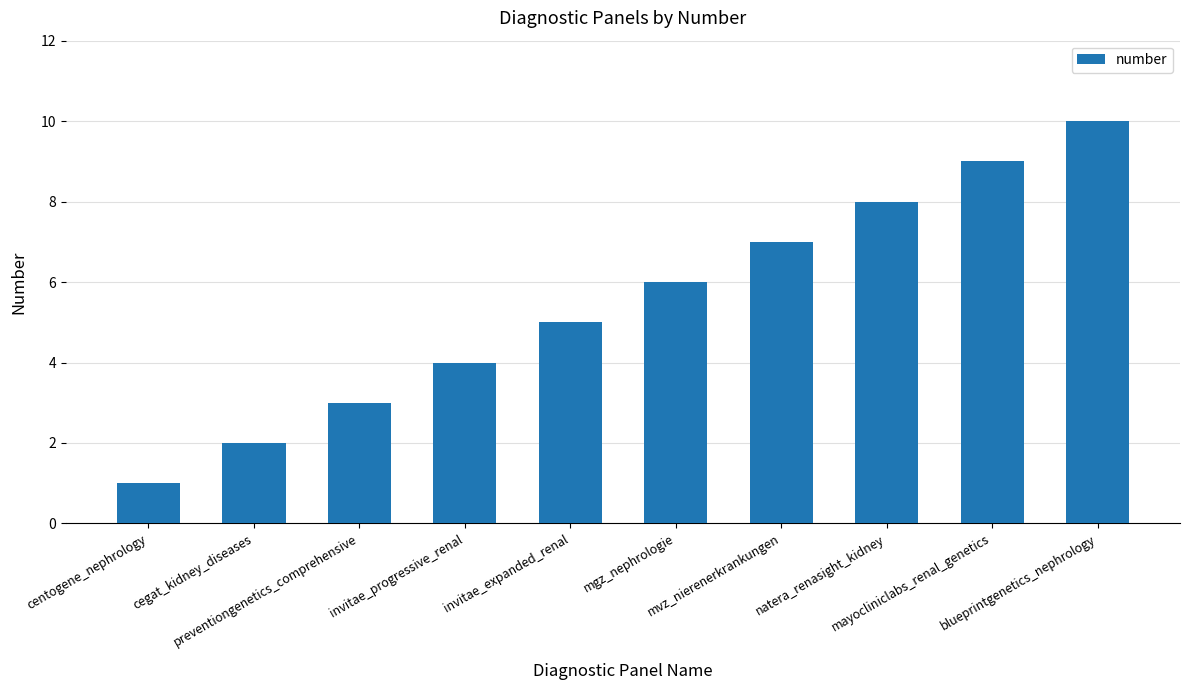

Count the values in the range 3 to 8.

6